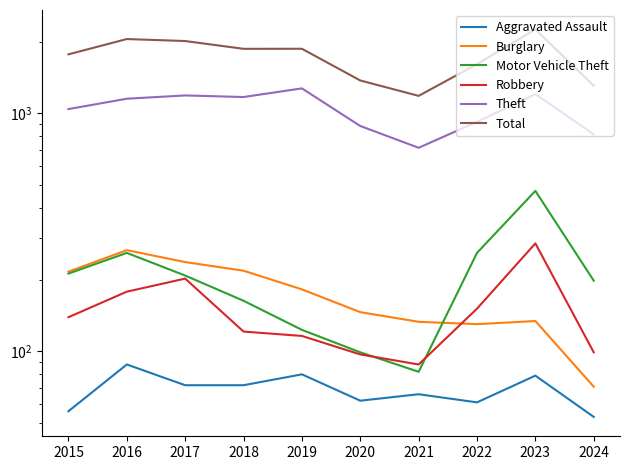

What is the difference between the Aggravated Assault values at 2023 and 2016?

9